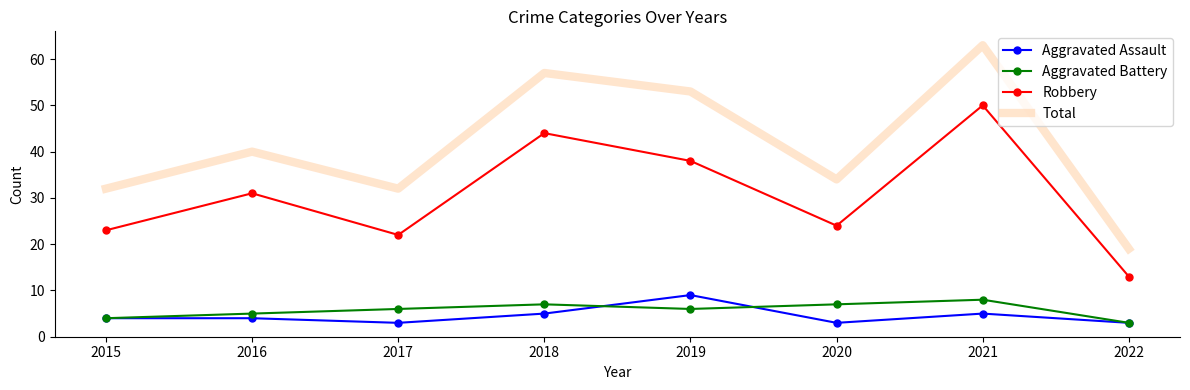

What is the difference between the second highest and minimum values in the Aggravated Assault series?

2